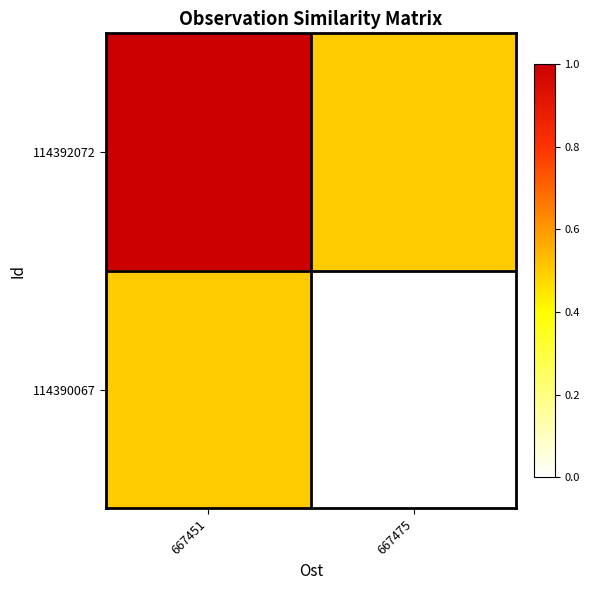

What is the total value across all series at 667451?

1.5